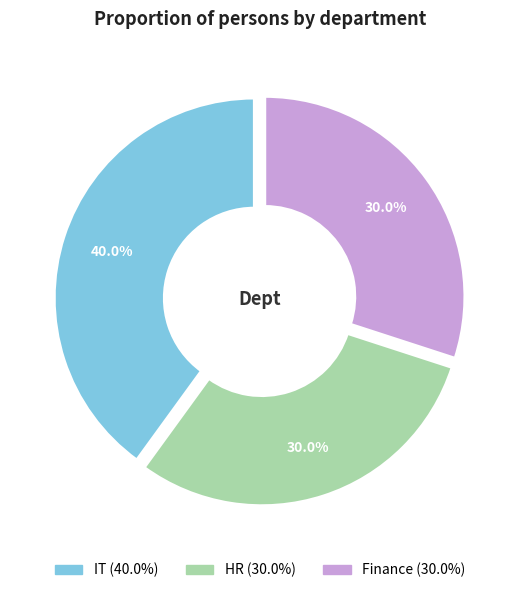

Approximately how many times larger is the value at HR compared to IT?

0.8